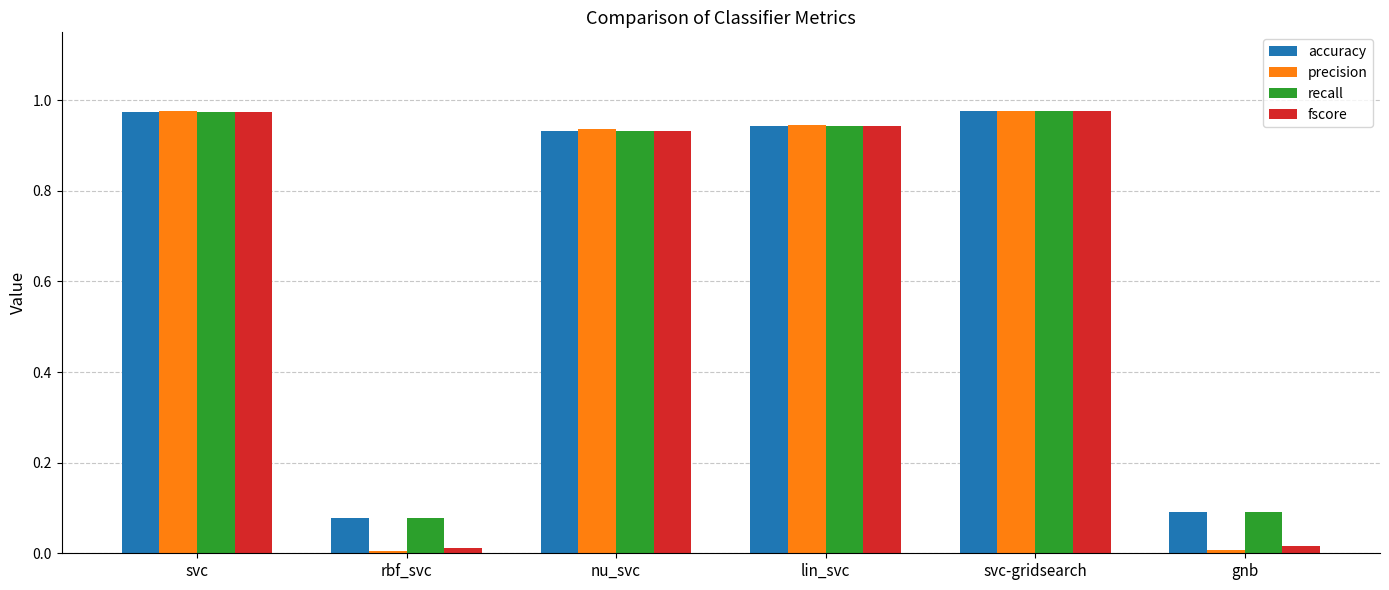

What is the sum of all accuracy values?

4.0